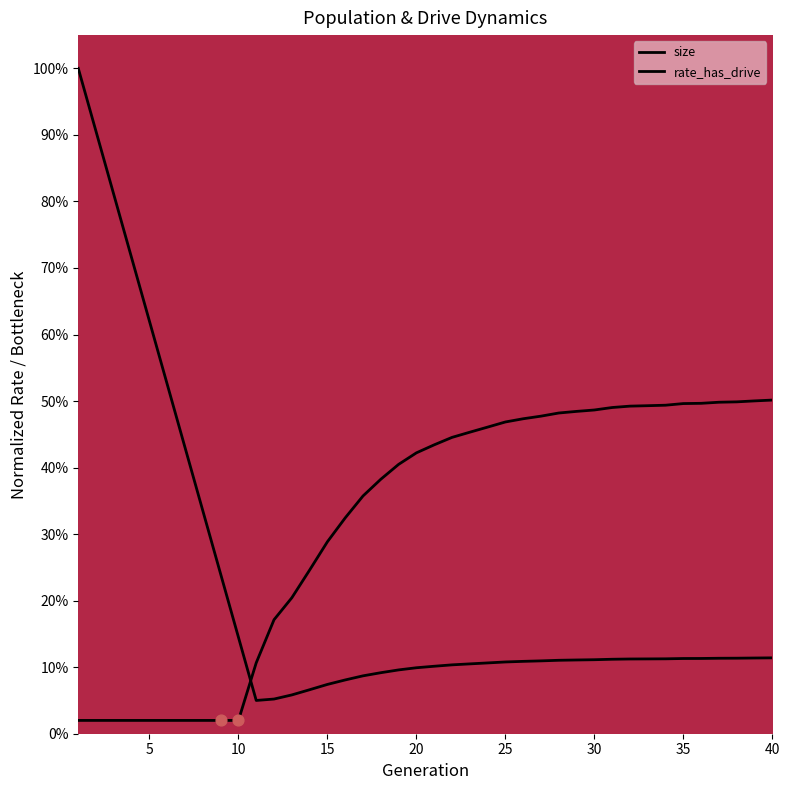

At how many categories does at least one series exceed 0?

40